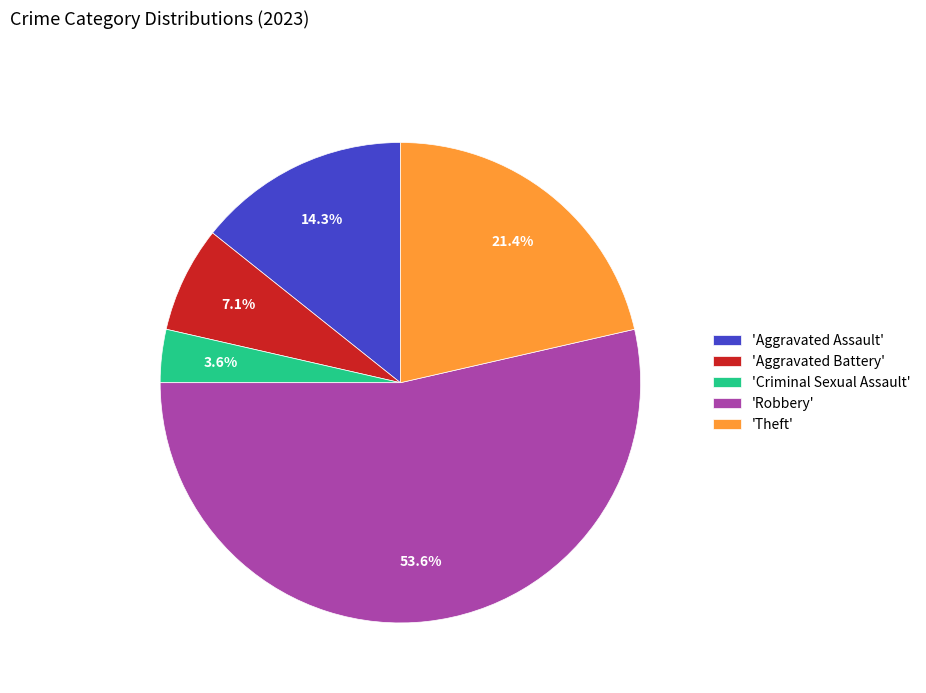

Approximately how many times larger is the value at 'Aggravated Battery' compared to 'Aggravated Assault'?

0.5